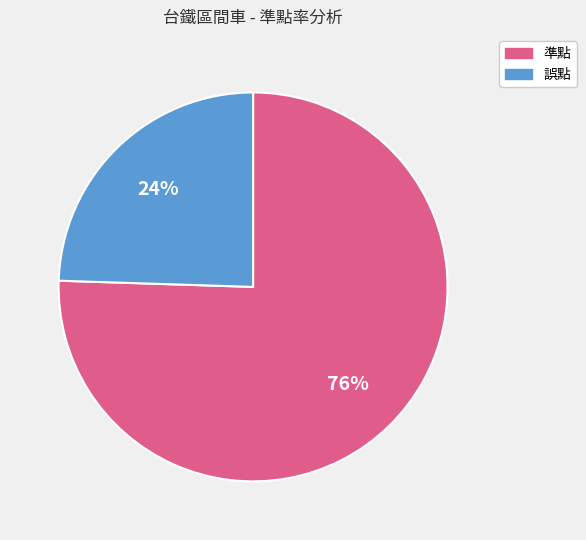

Approximately how many times larger is the value at 誤點 compared to 準點?

0.3